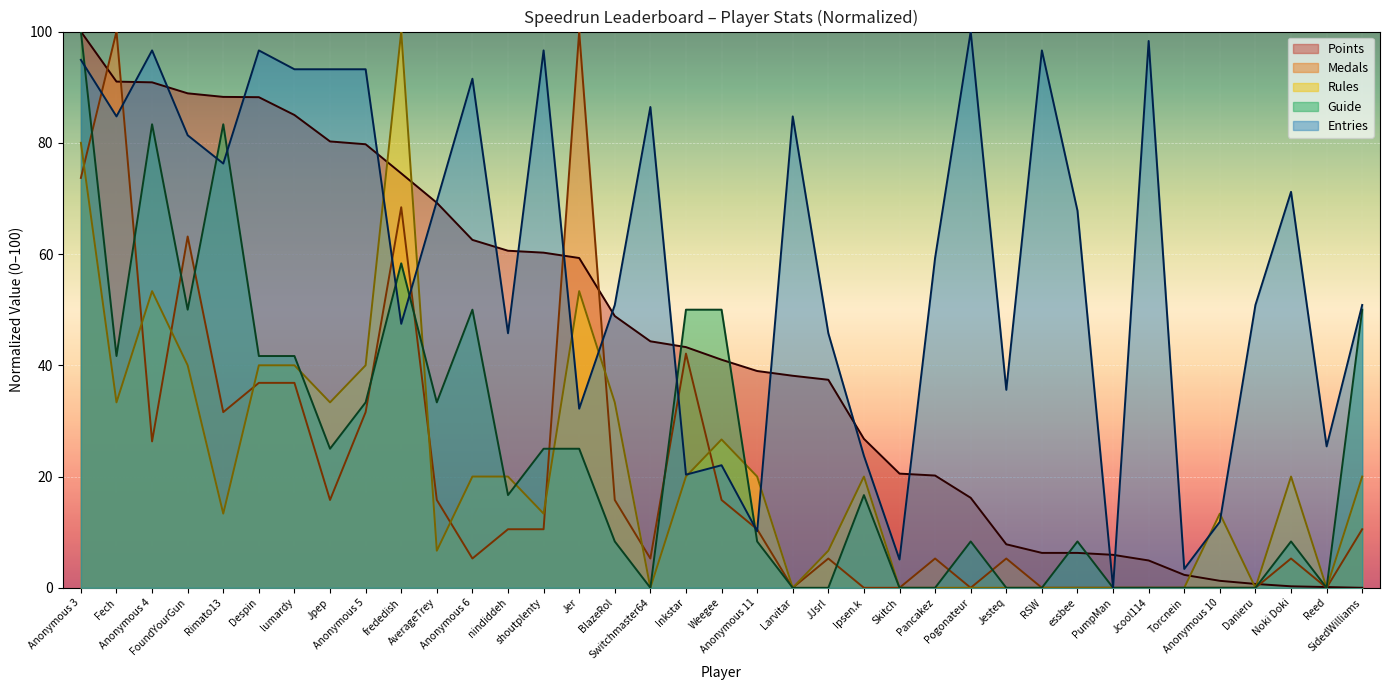

True or false: Medals and Entries cross at least once.

True